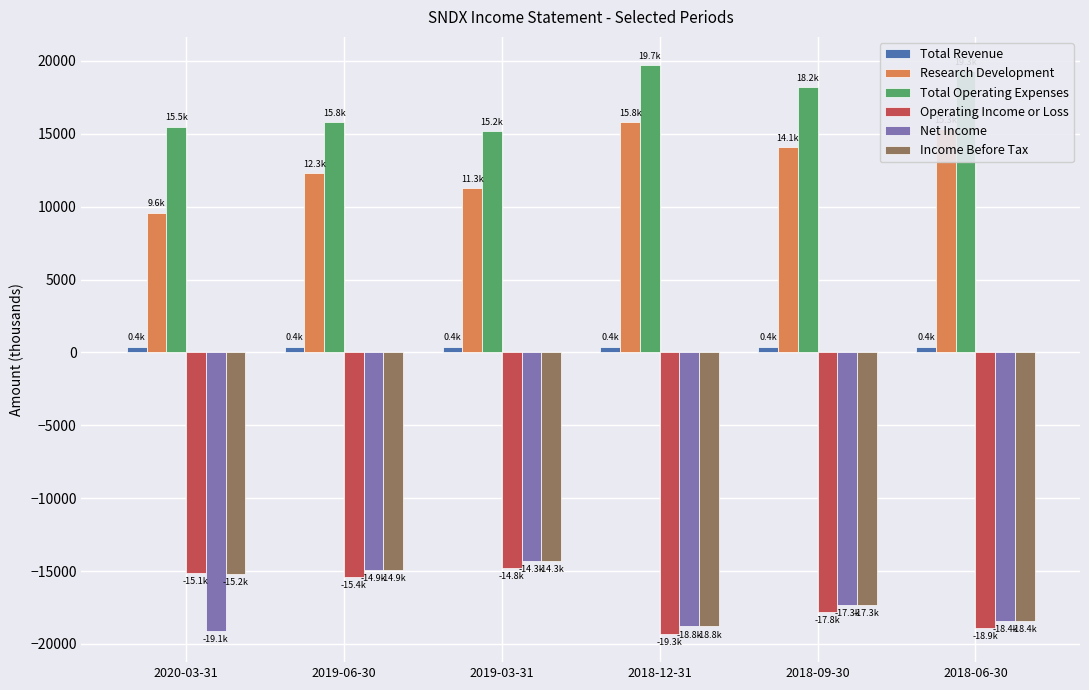

Is the value of Net Income at 2019-06-30 greater than the value of Research Development at 2018-09-30?

No